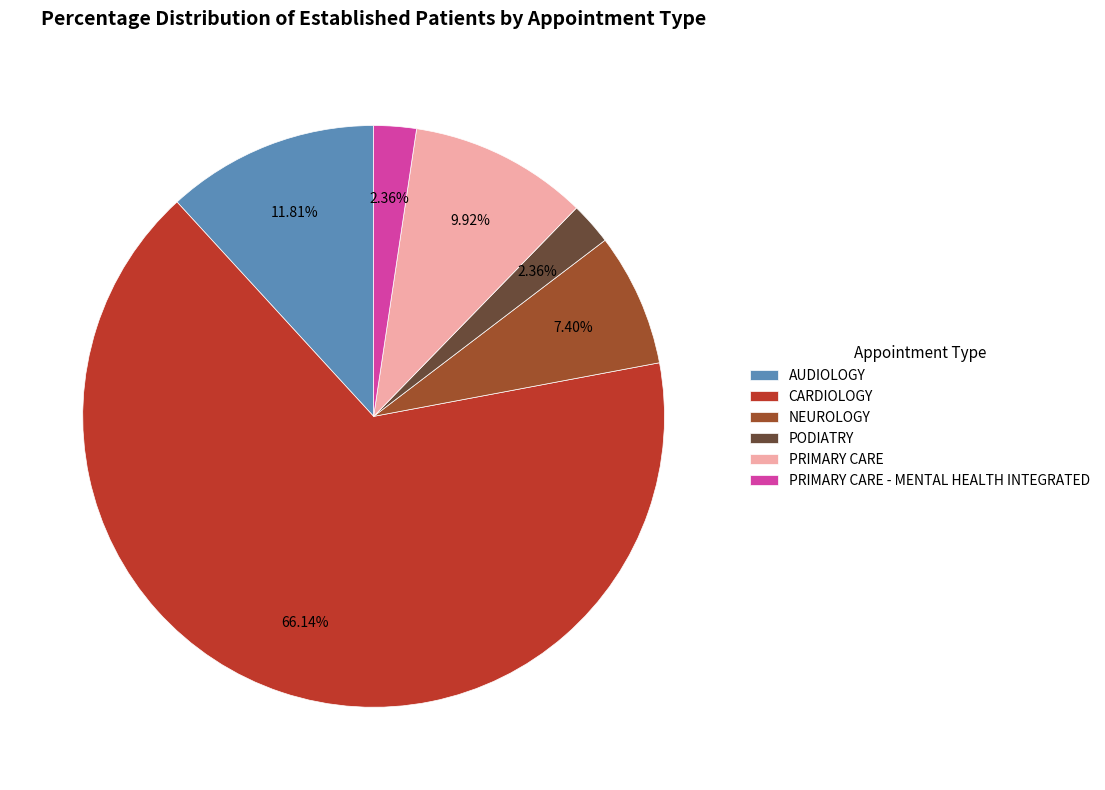

What is the largest slice in the pie chart?

CARDIOLOGY